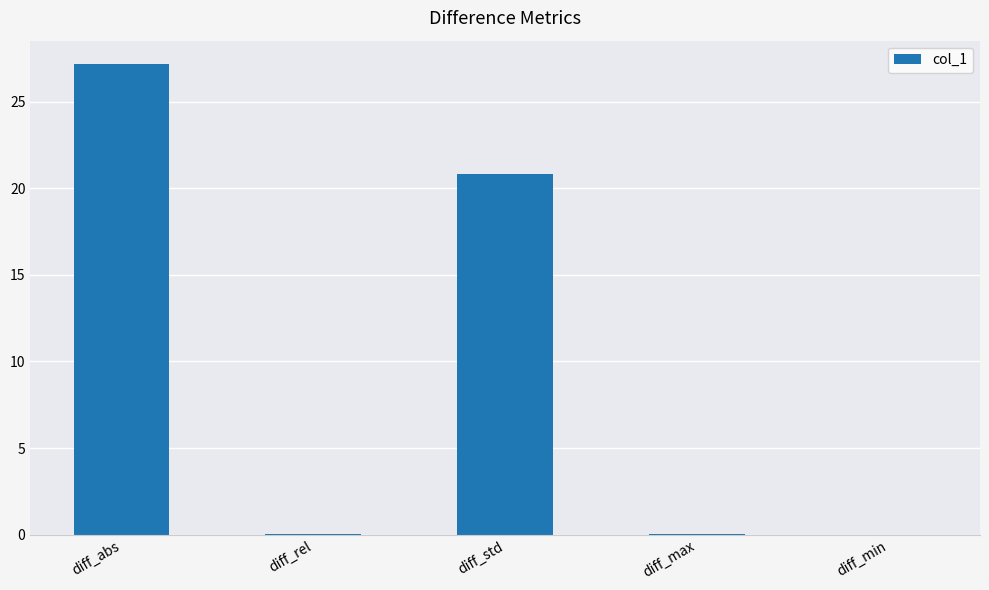

Between diff_abs and diff_rel, which is larger?

diff_abs